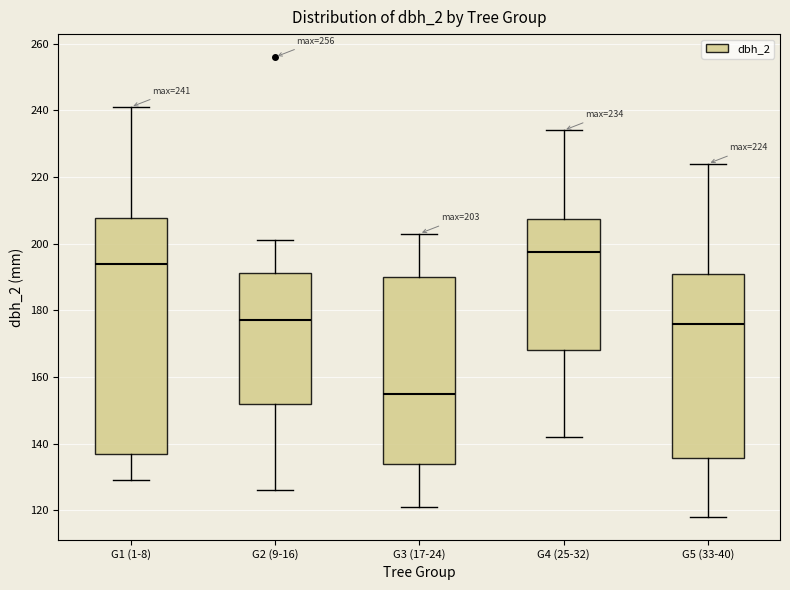

Which box has the highest median line?

G4 (25-32)